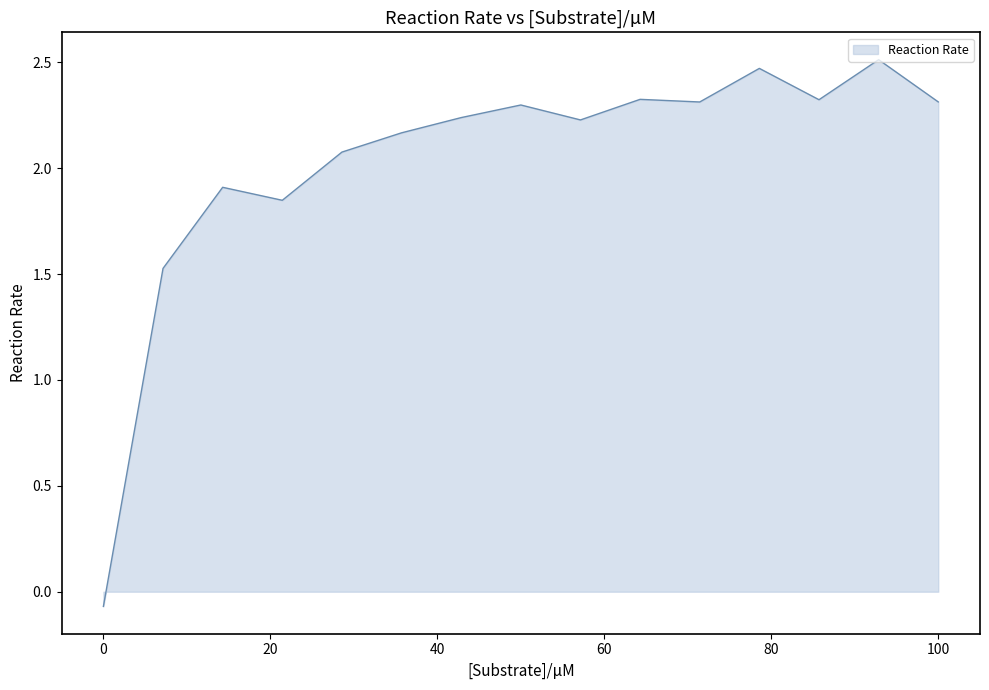

What is the difference between the maximum and minimum values?

2.6